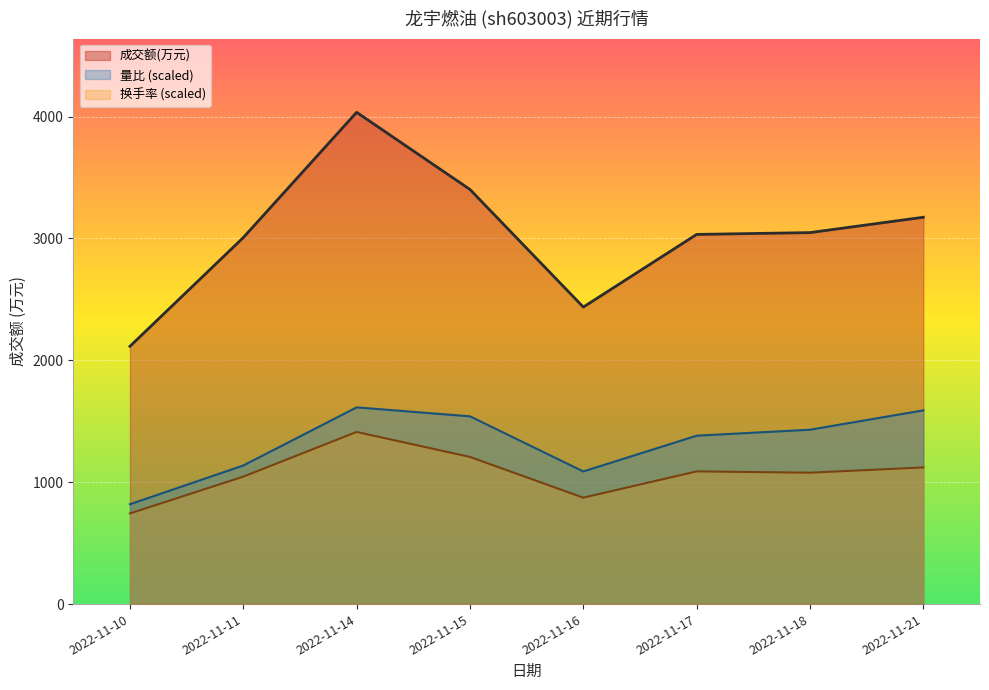

List the series in order of their peak value, lowest first.

换手率 (scaled), 量比 (scaled), 成交额(万元)